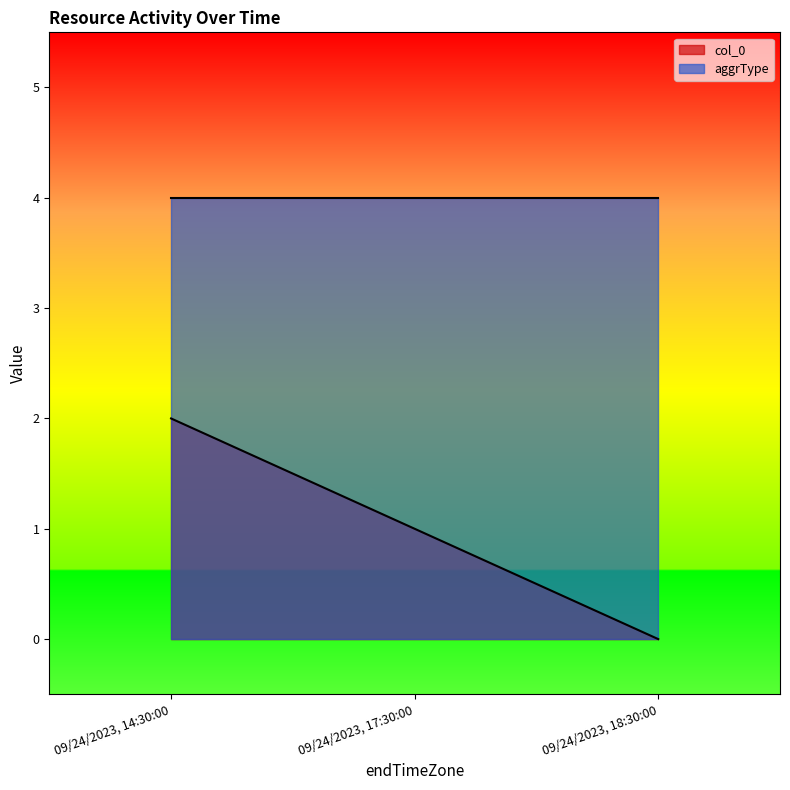

Between 09/24/2023, 18:30:00 and 09/24/2023, 14:30:00, which is larger?

09/24/2023, 14:30:00